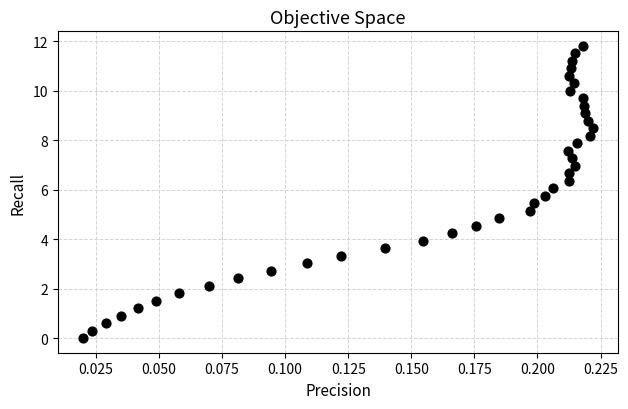

Count the number of points in this scatter plot.

40